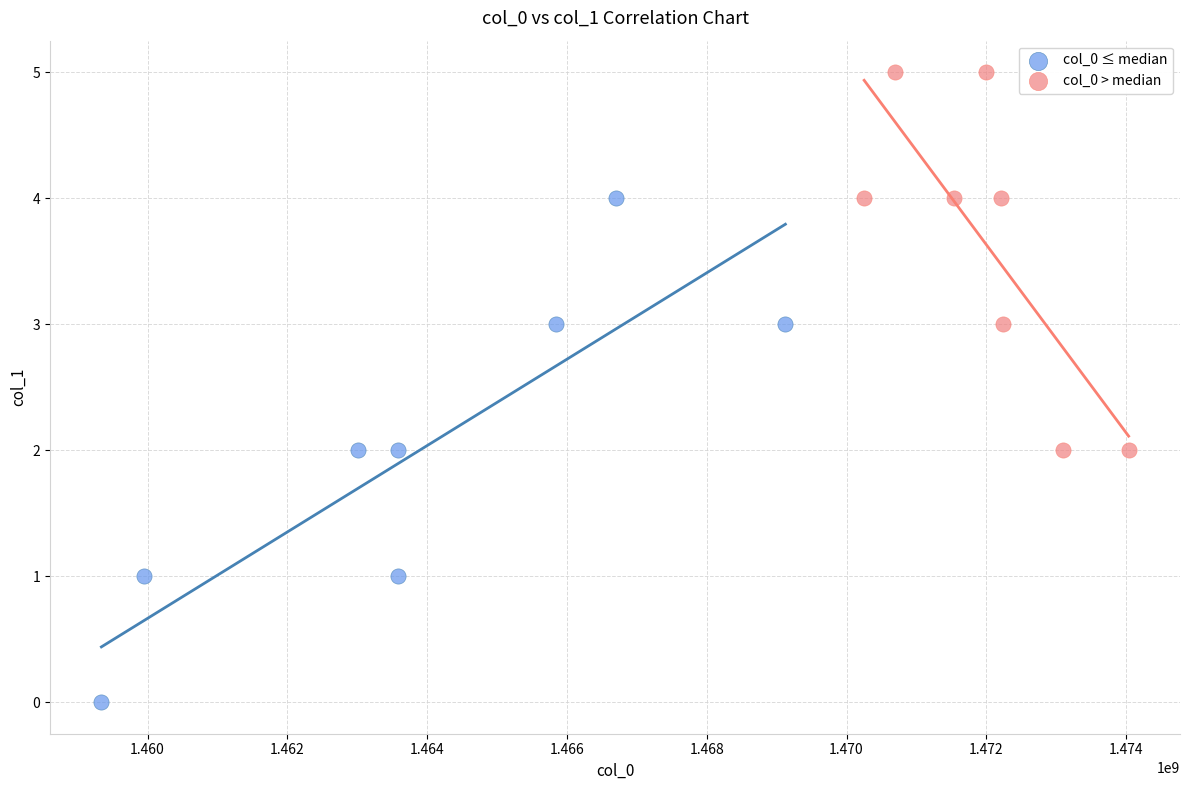

Which series reaches the maximum Y coordinate?

col_0 > median